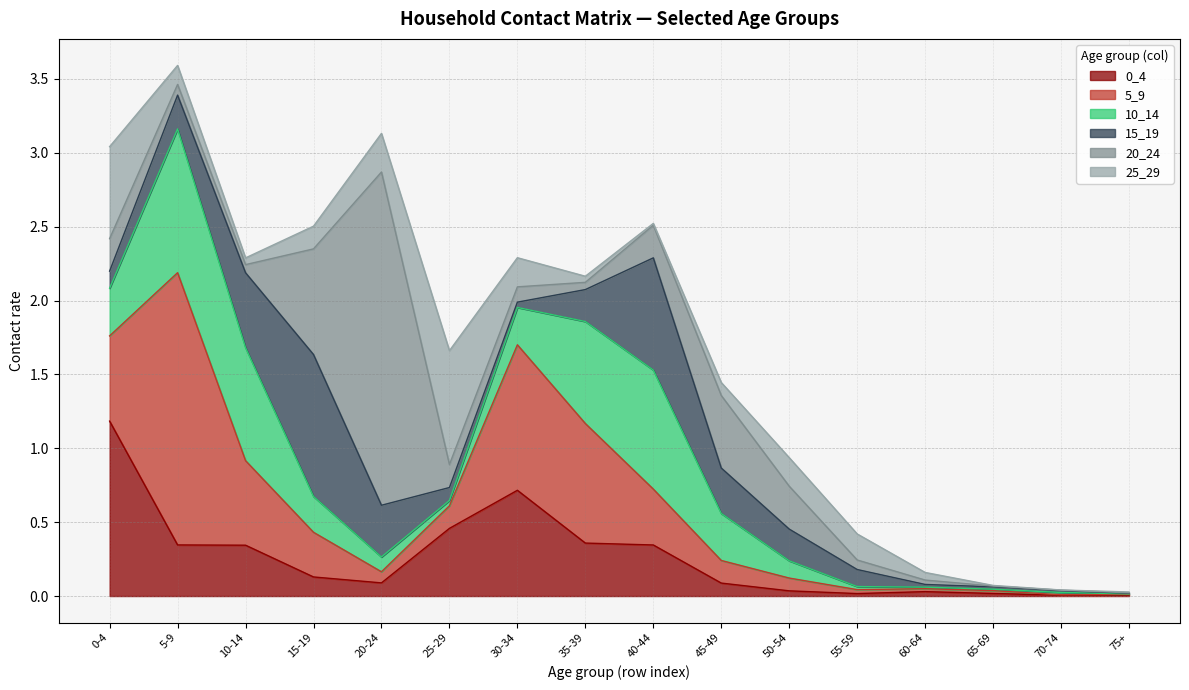

What is the highest value of the 20_24 series?

2.3